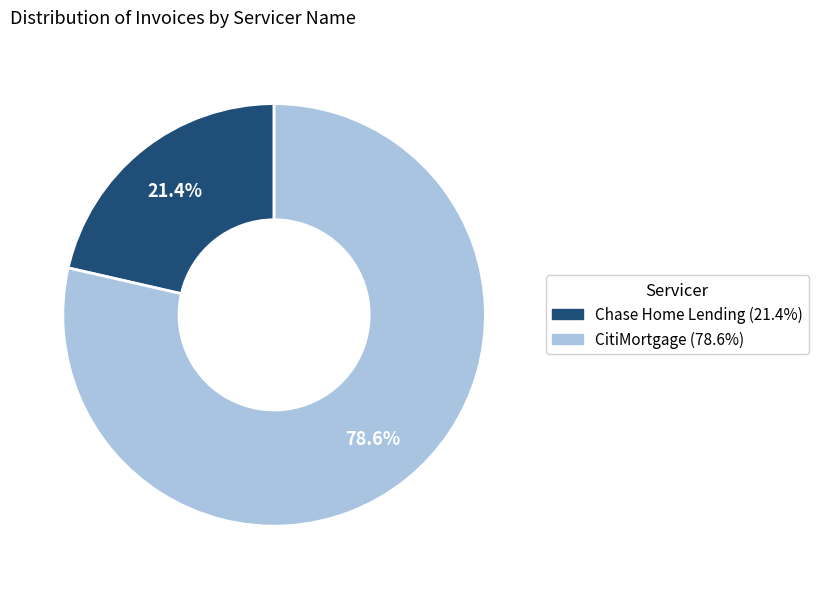

Is there any slice that represents more than half of the pie?

Yes